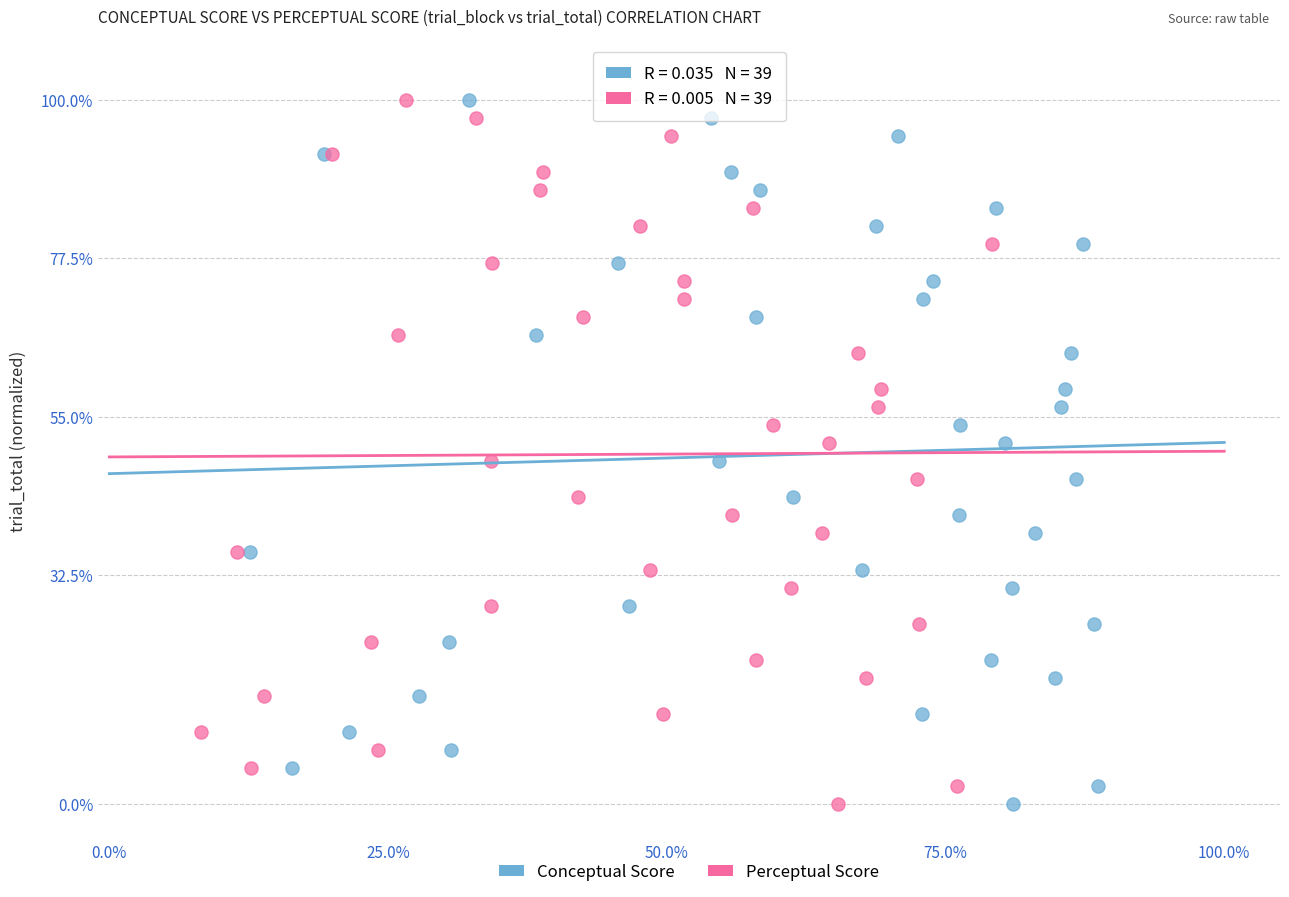

What are all the series names shown in the legend?

Conceptual Score, Perceptual Score